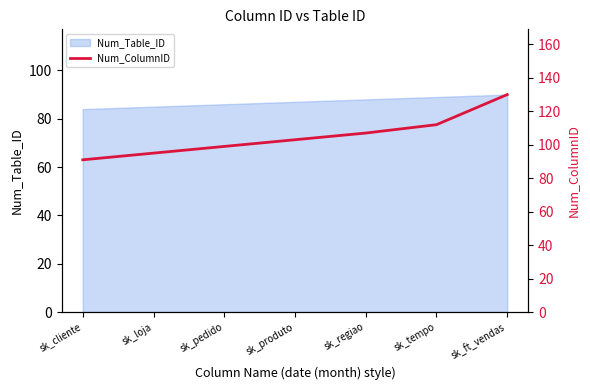

What is the approximate value at sk_cliente, to the nearest 10?

90